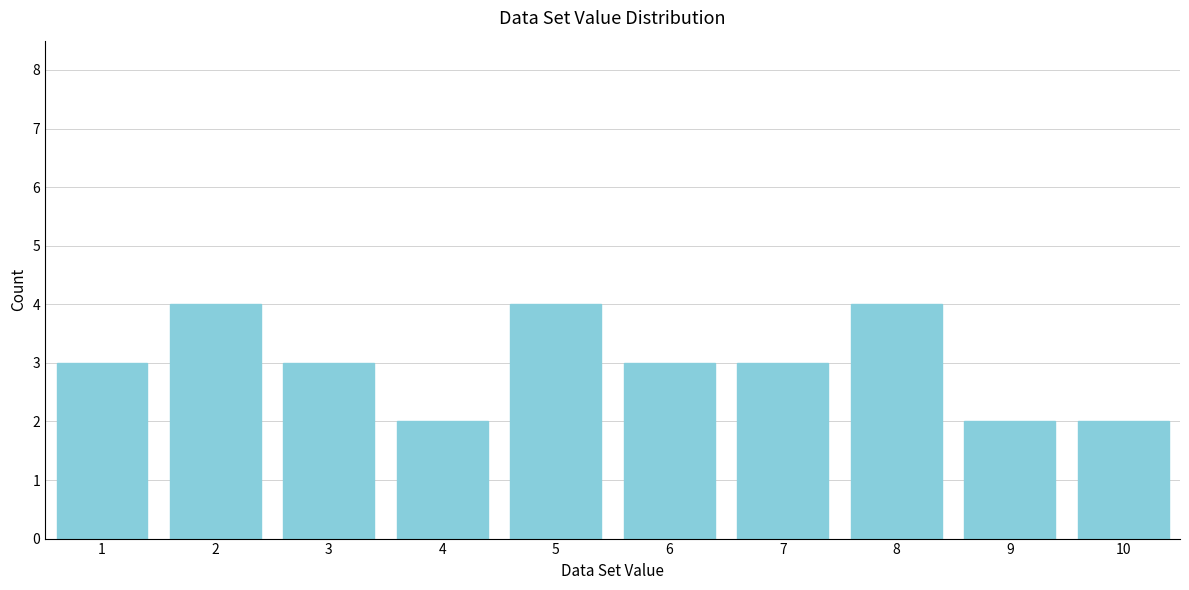

Reading right to left, extract all data points from this chart.

10=2	9=2	8=4	7=3	6=3	5=4	4=2	3=3	2=4	1=3